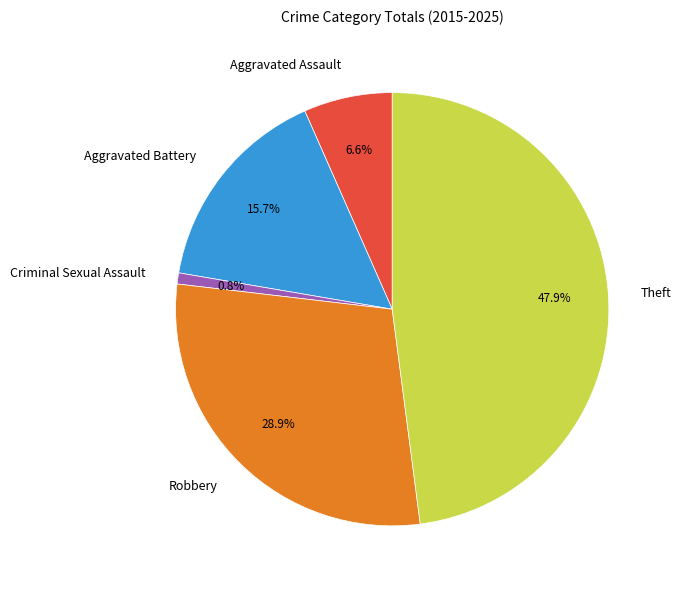

To the nearest percent, what is the average slice percentage?

20%